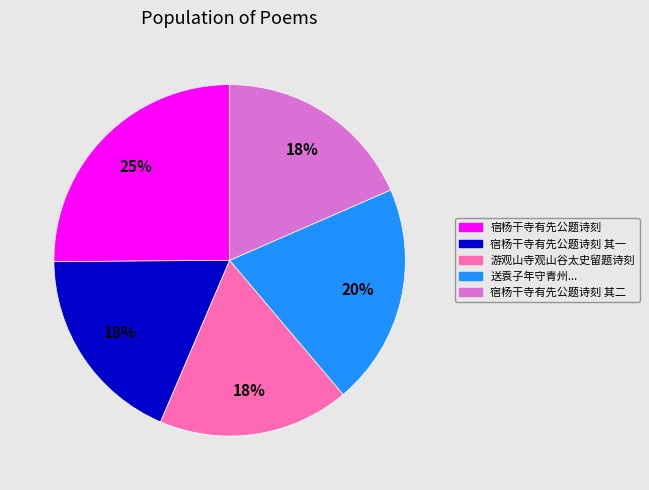

To the nearest percent, what is the average slice percentage?

20%